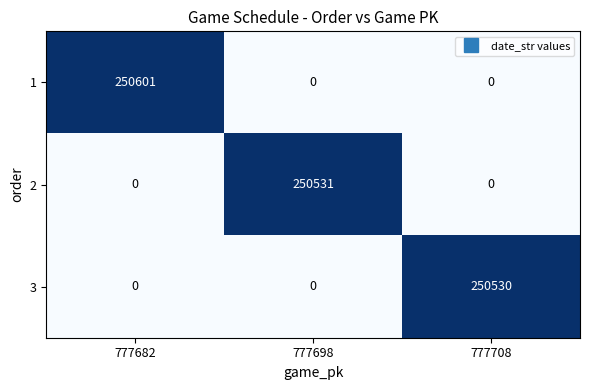

How many 1 values are between 0 and 250601?

3